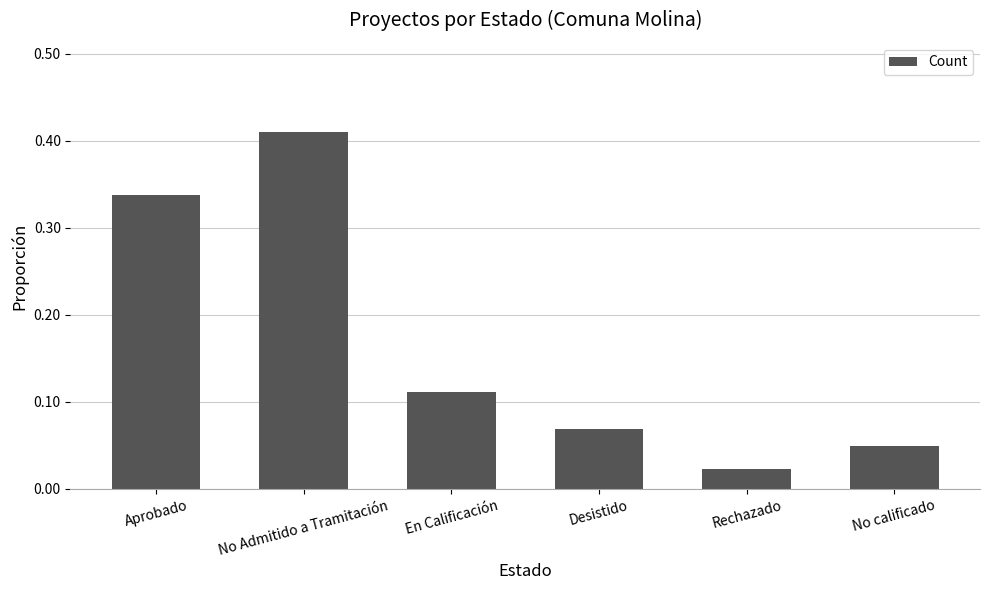

What is the average value?

0.2